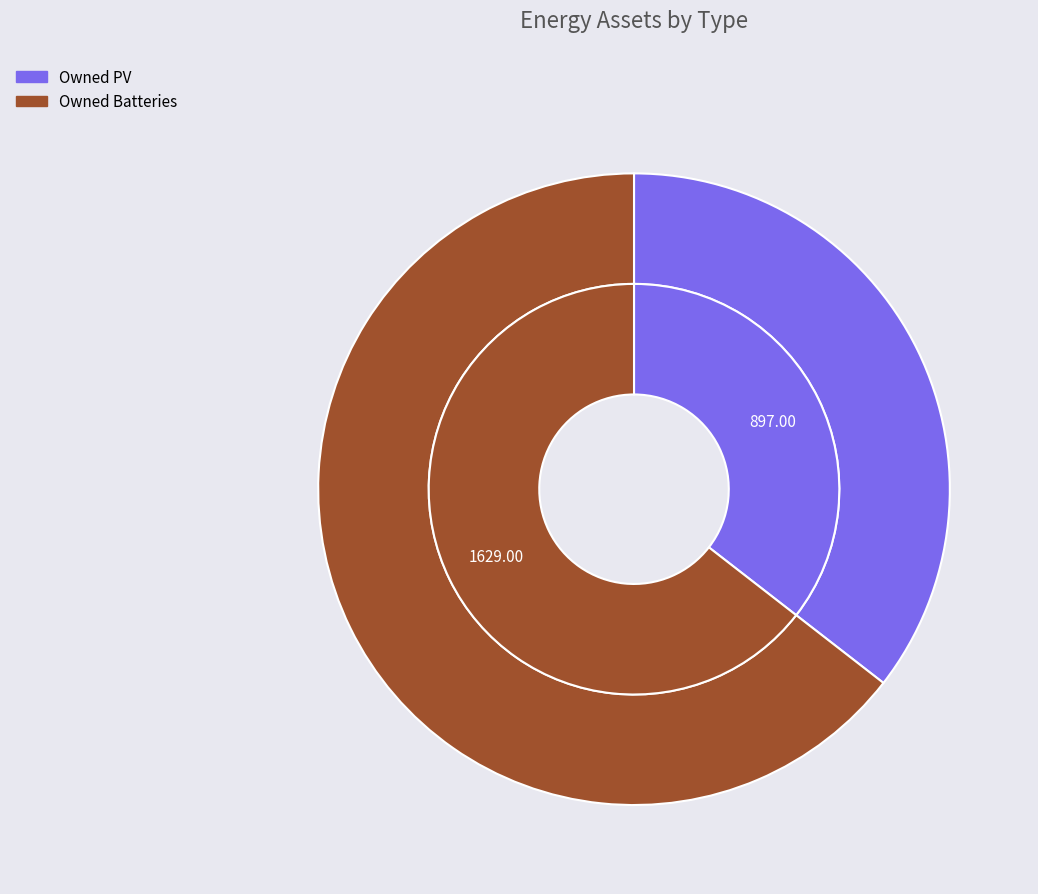

To the nearest percent, what is the average slice percentage?

50%